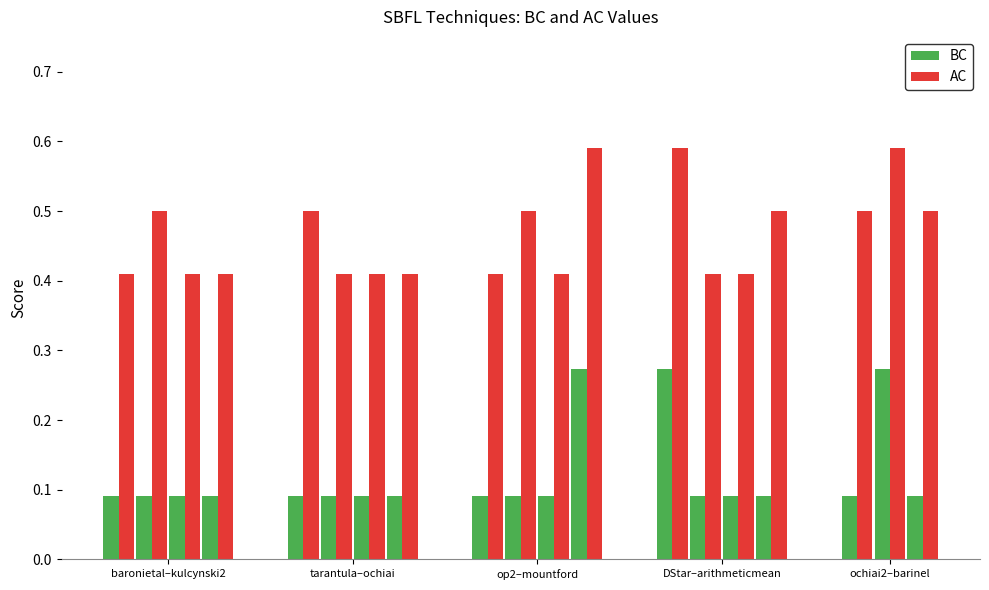

What is the minimum value for BC?

0.1